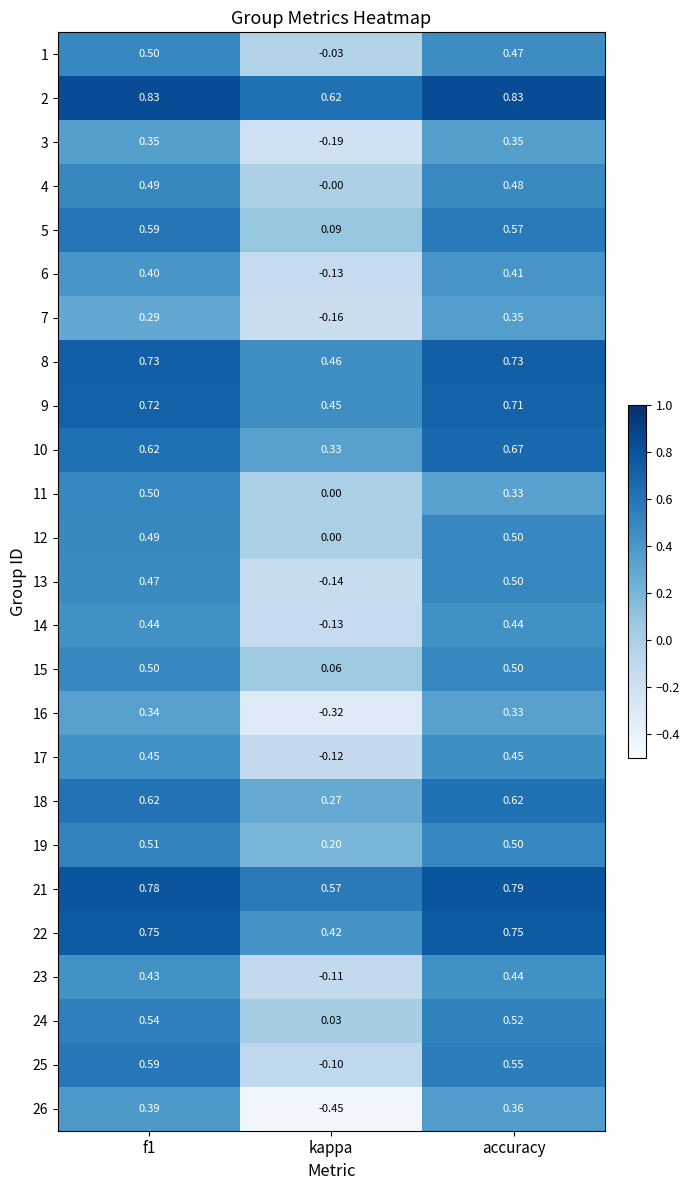

Where is 23 nearest to the value 0?

kappa